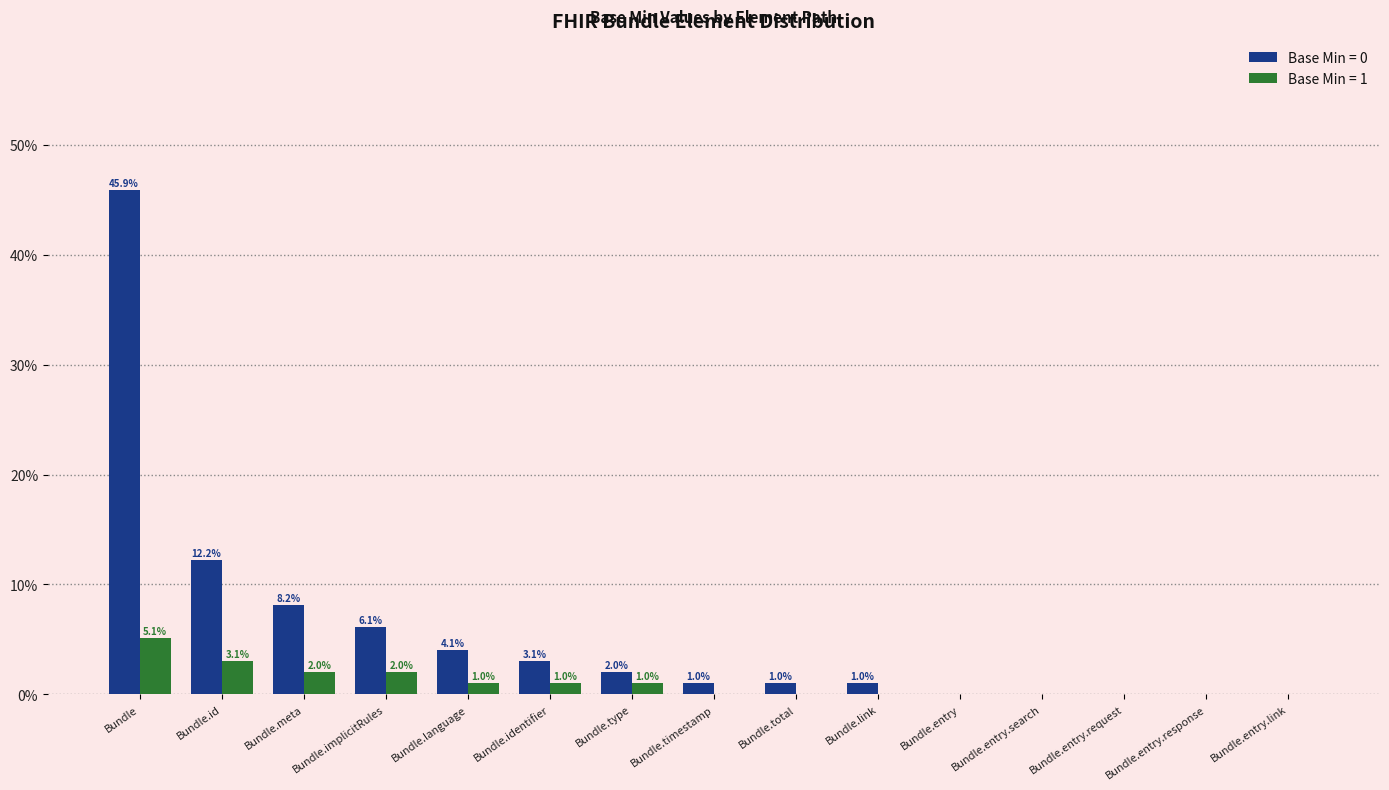

Which series changed the most between Bundle.identifier and Bundle.total?

Base Min = 0